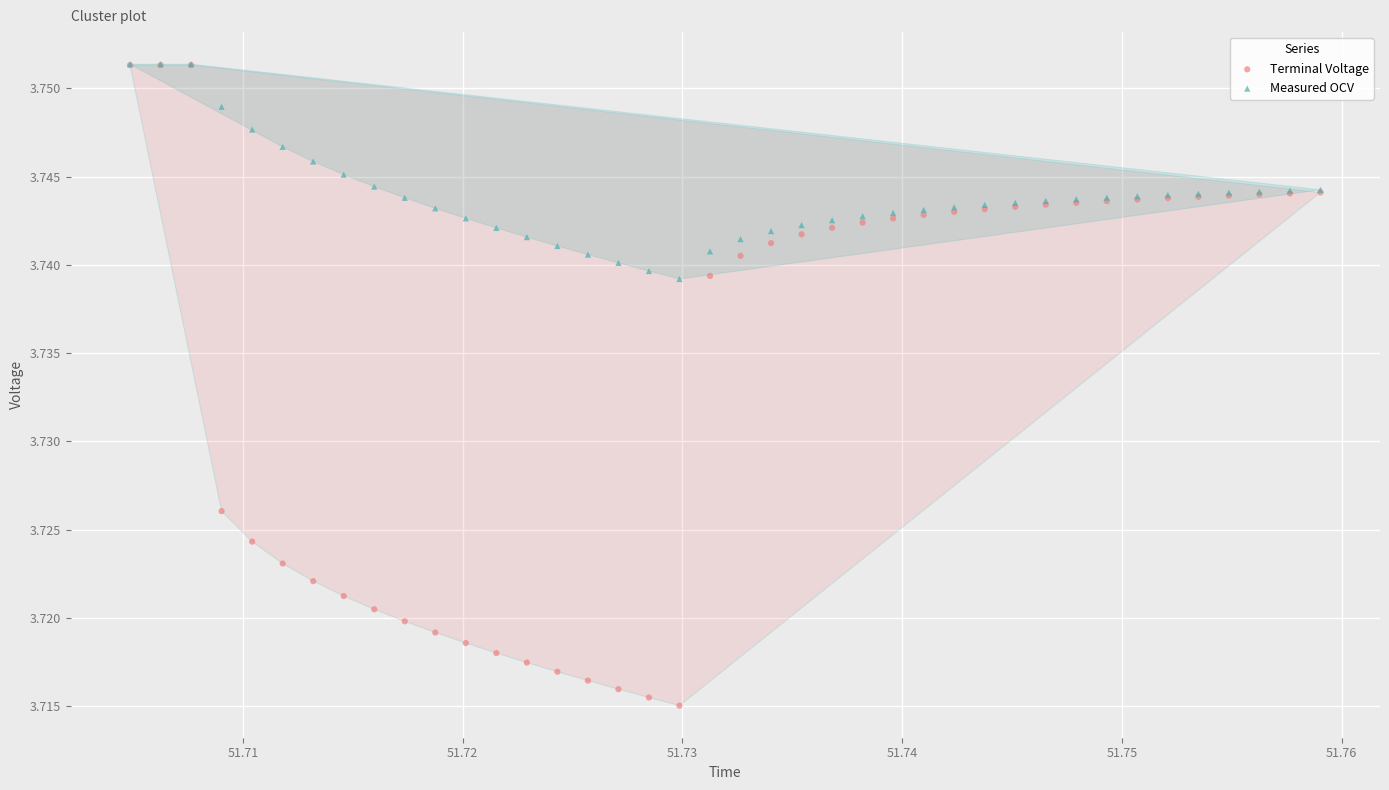

Which series has the largest Y range (max minus min)?

Terminal Voltage